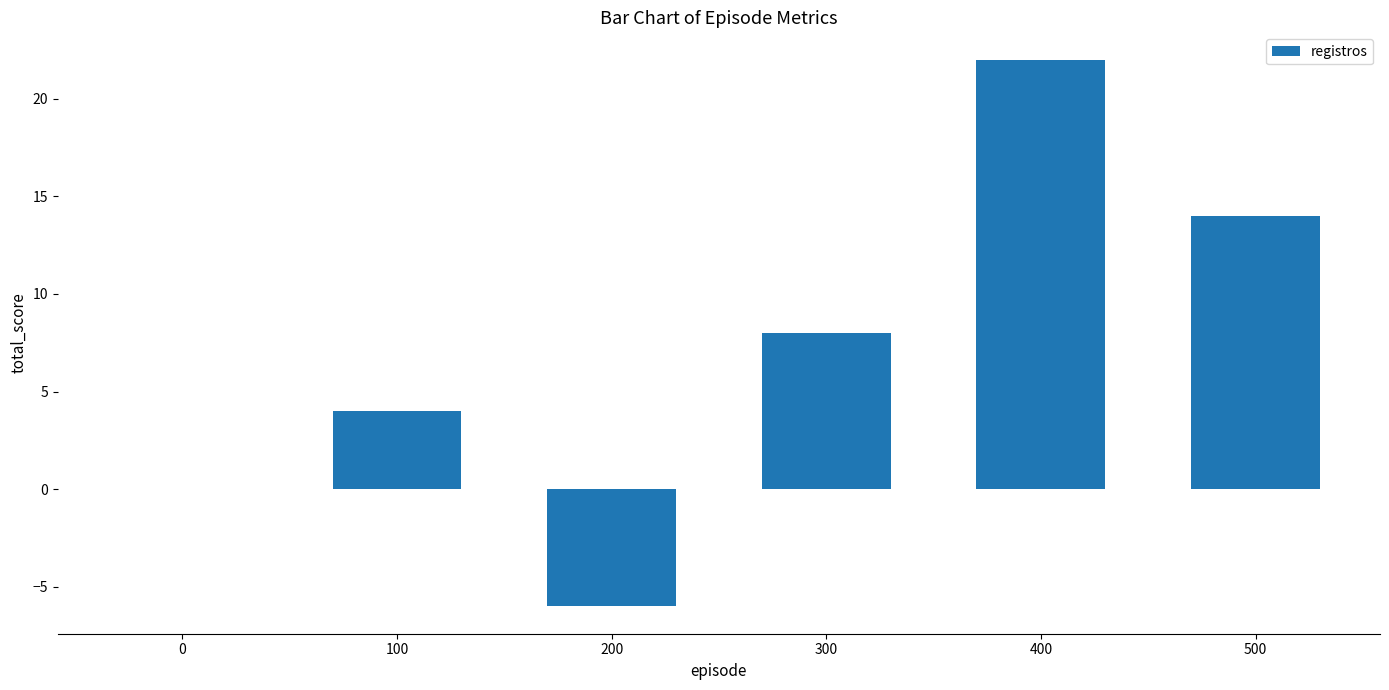

The value at 400 is 10. True or false?

False